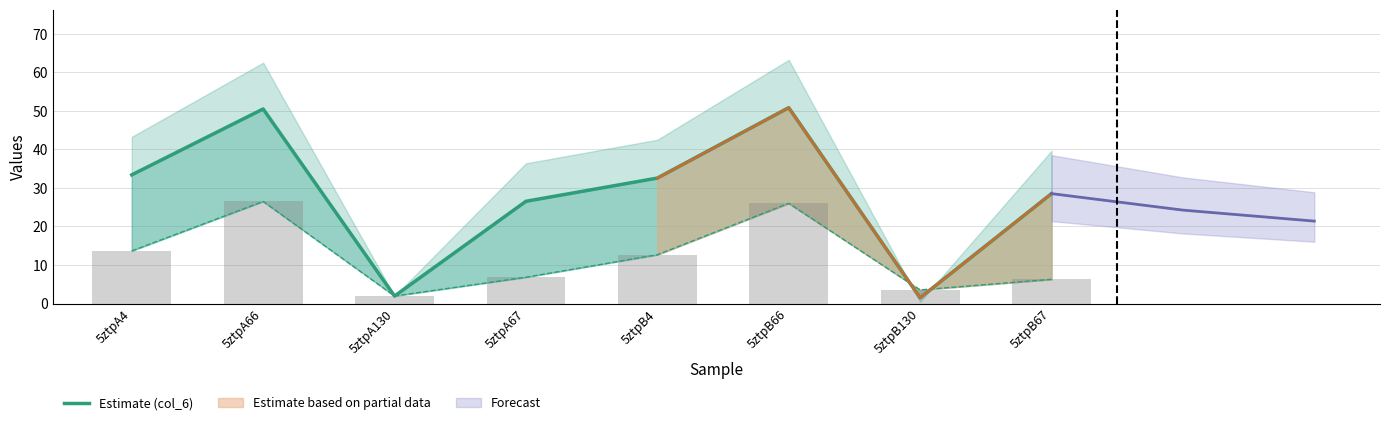

Where does the data first go above 32?

5ztpA4